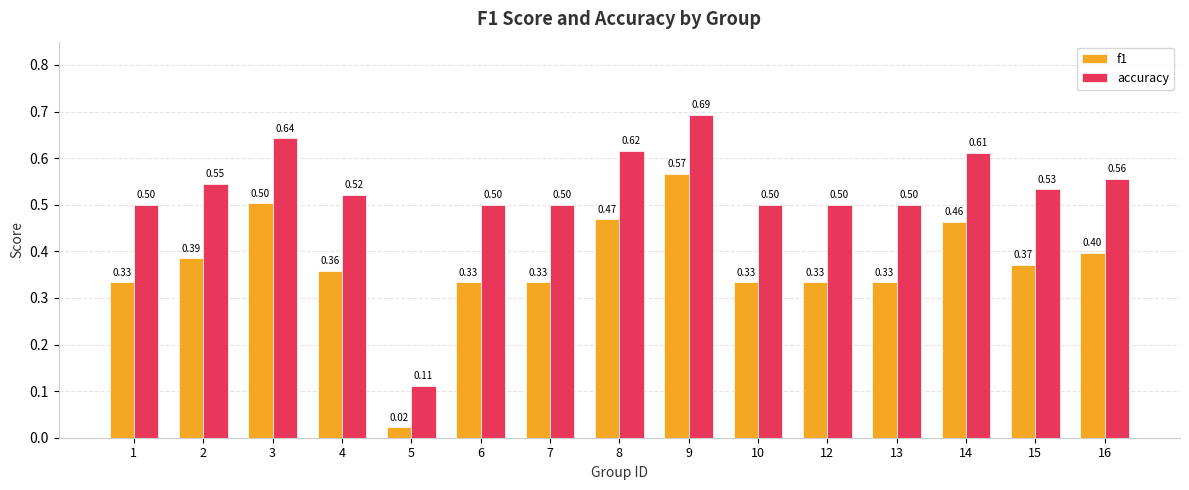

What is the approximate value of f1 at 3?

0.5